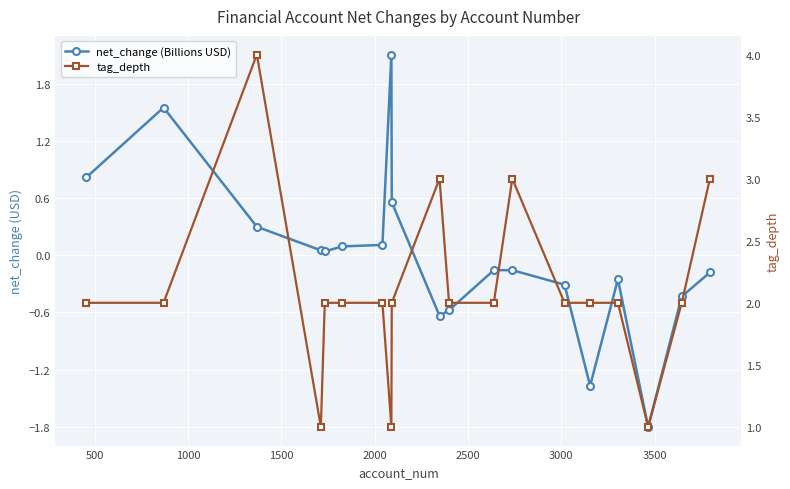

Which series ends up on top after the final intersection of tag_depth and net_change (Billions USD)?

tag_depth